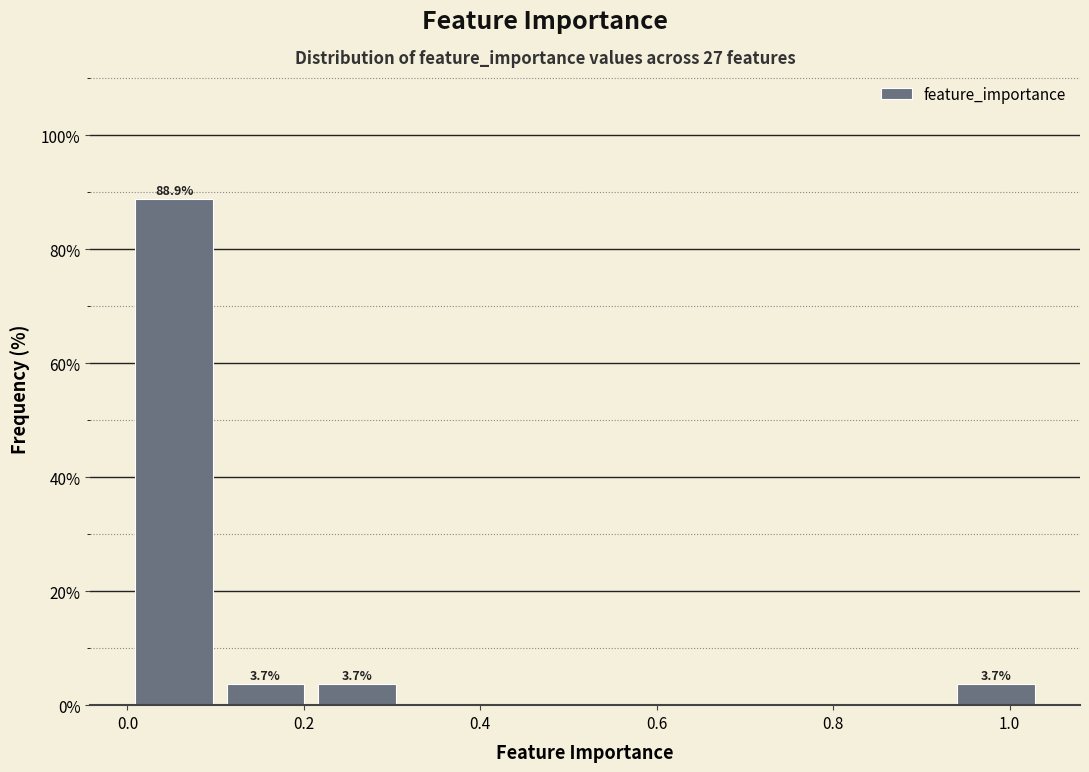

Over which range of the x-axis is the bar tallest?

0.00 to 0.10